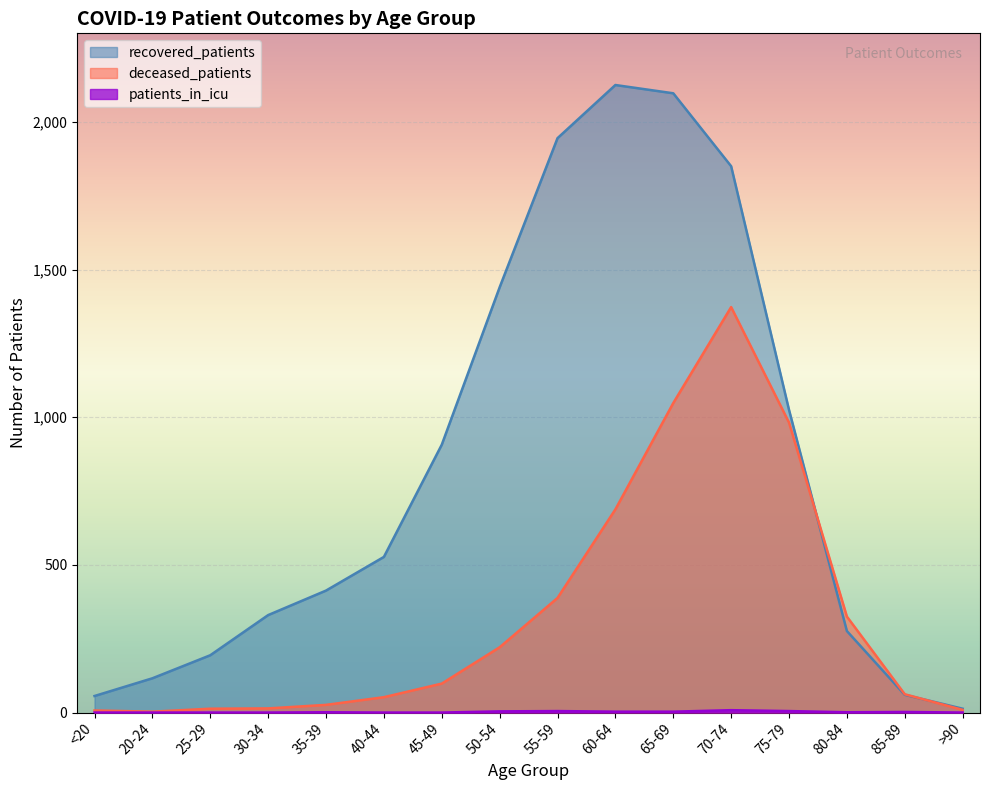

What is the label of the 1st point from the right?

>90